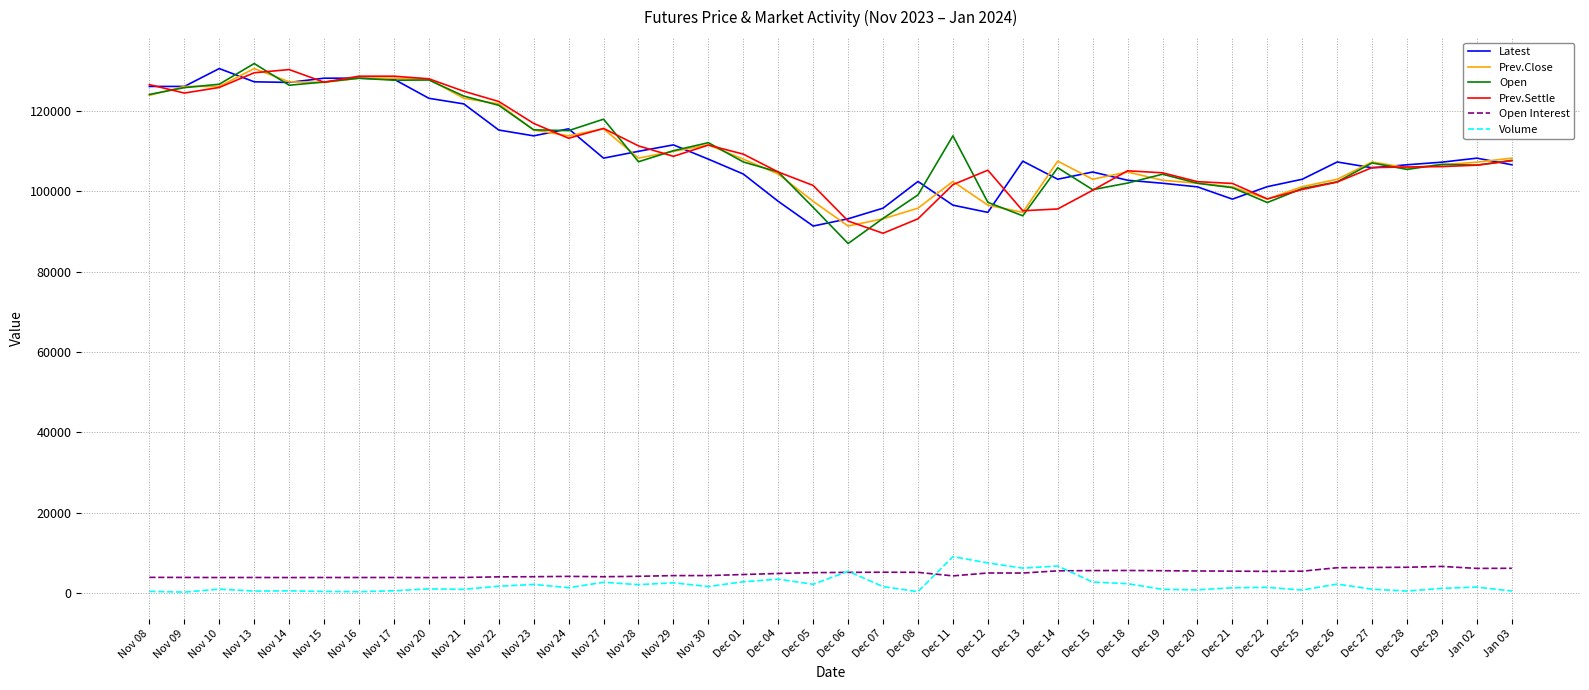

True or false: Volume and Prev.Close intersect in this chart.

False